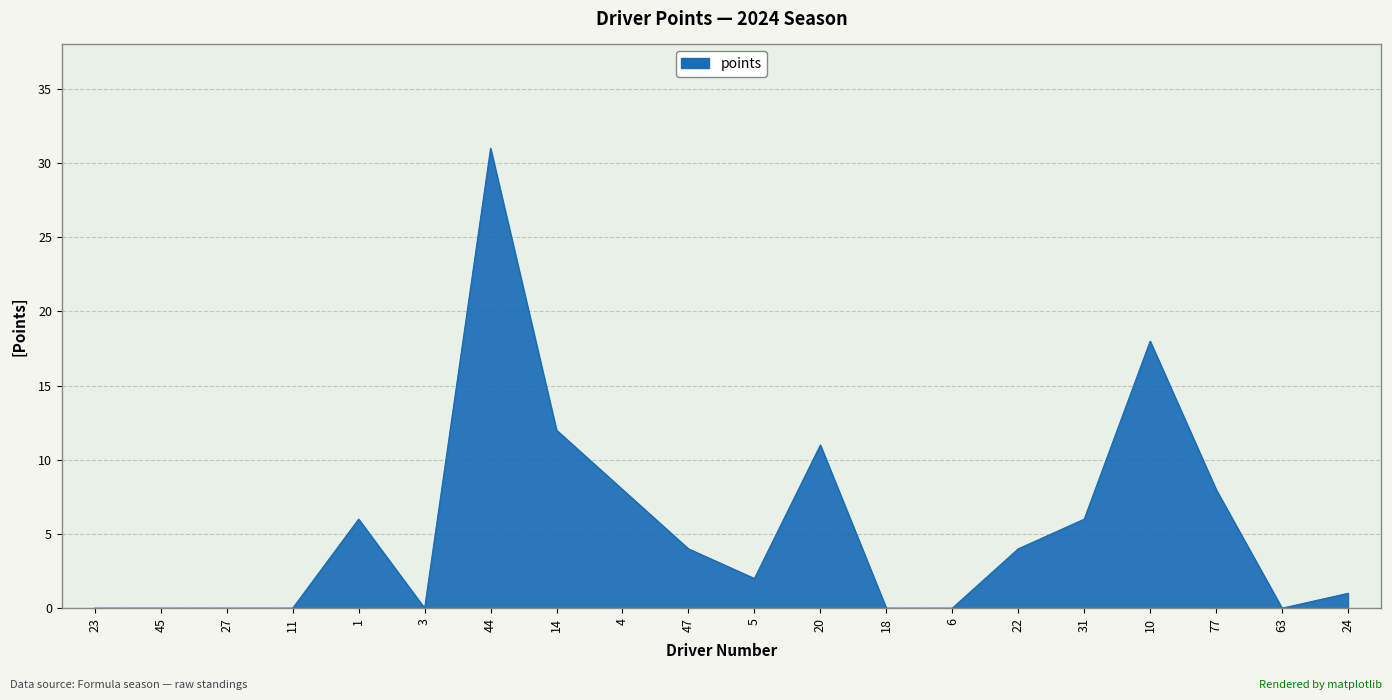

What is the greatest value displayed?

31